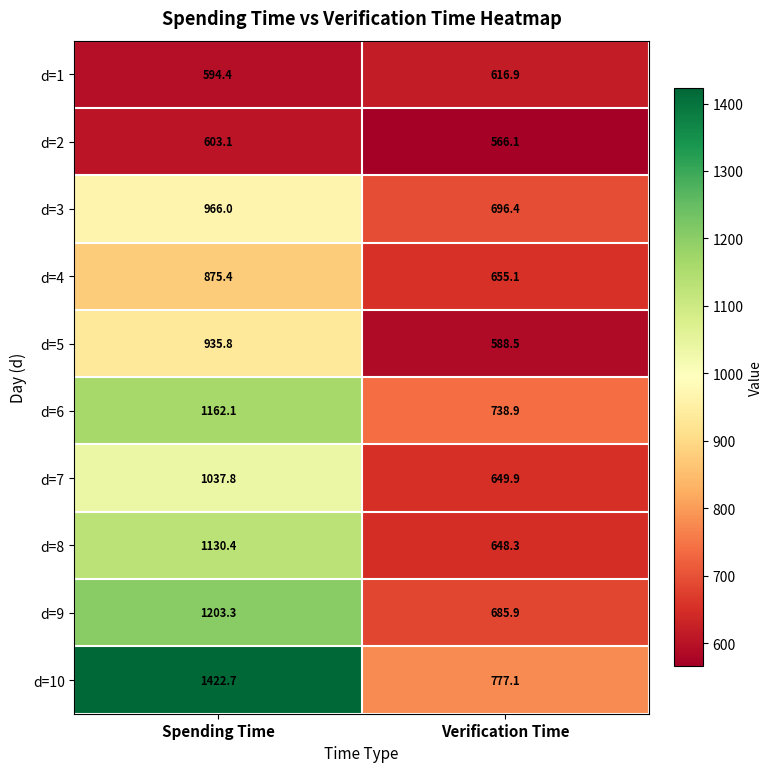

The d=2 series shows 343.5 at Spending Time. True or false?

False